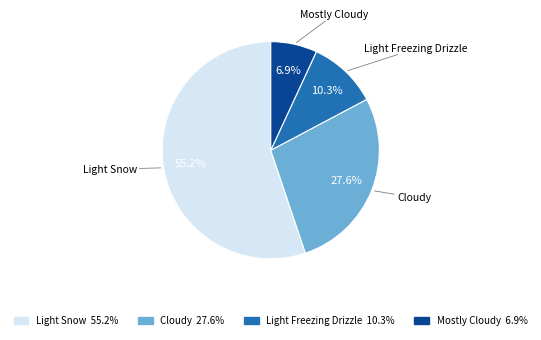

Rank the categories by value from highest to lowest.

Light Snow, Cloudy, Light Freezing Drizzle, Mostly Cloudy